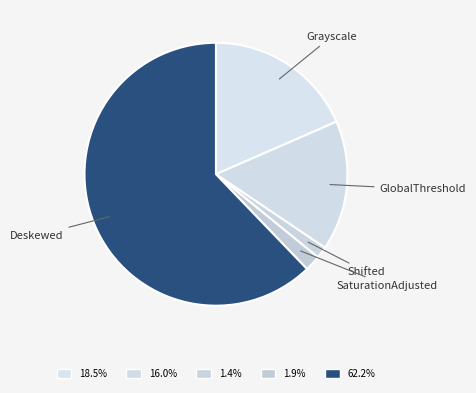

Approximately how many times larger is the value at Deskewed compared to Grayscale?

3.4